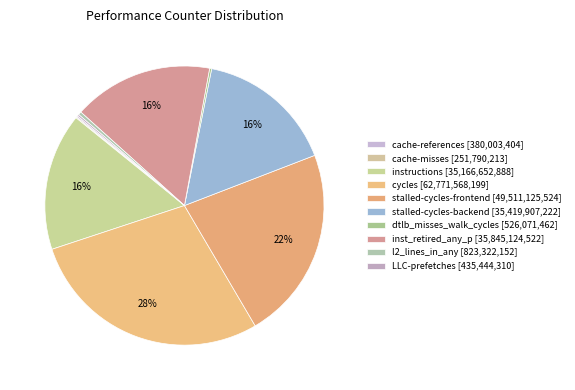

To the nearest percent, what percentage of the pie is cycles?

28%